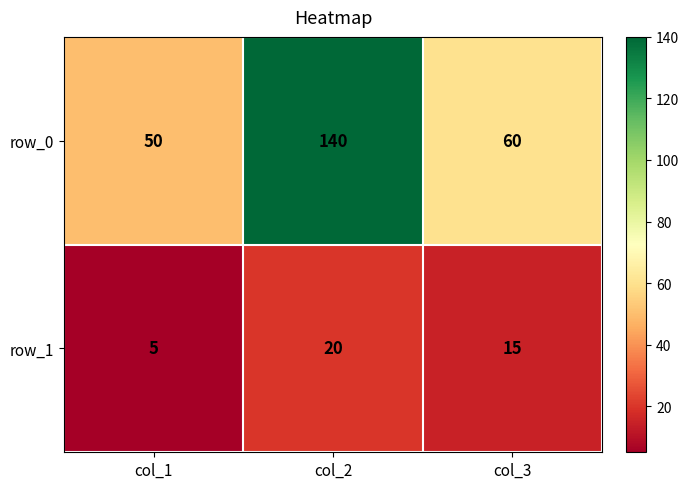

At which label does row_1 first exceed 15?

col_2